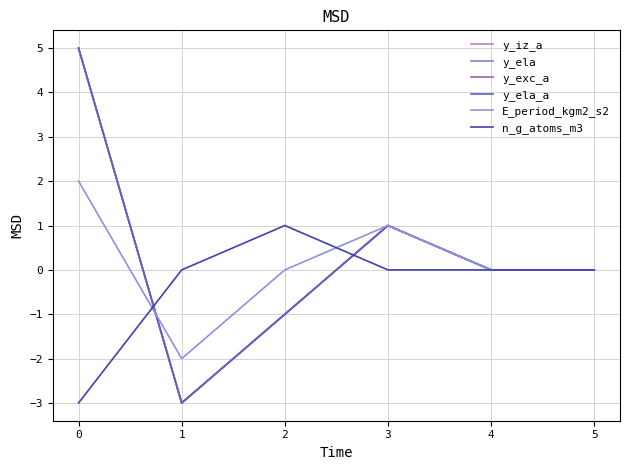

Does the chart display data point markers on the line(s)?

No